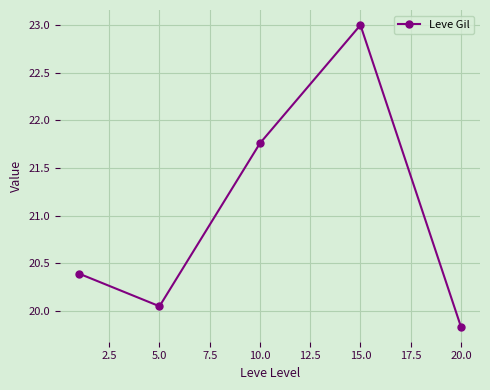

What is the average value?

21.0